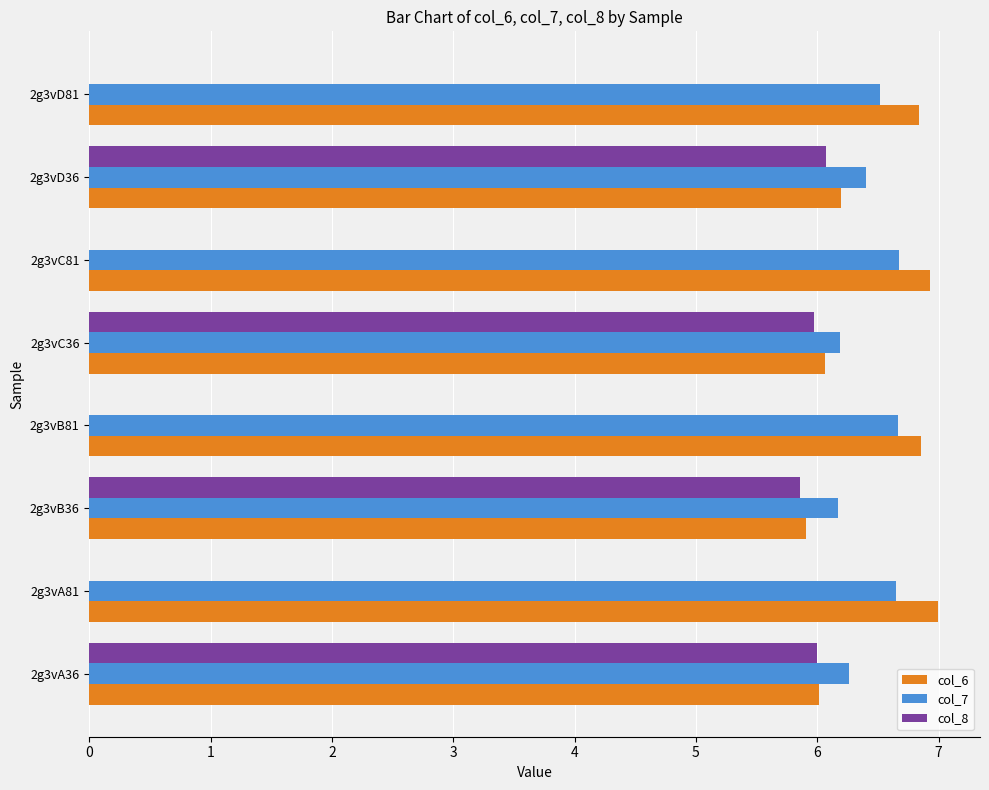

What is the sum of the col_8 values at 2g3vC81 and 2g3vA36?

6.0